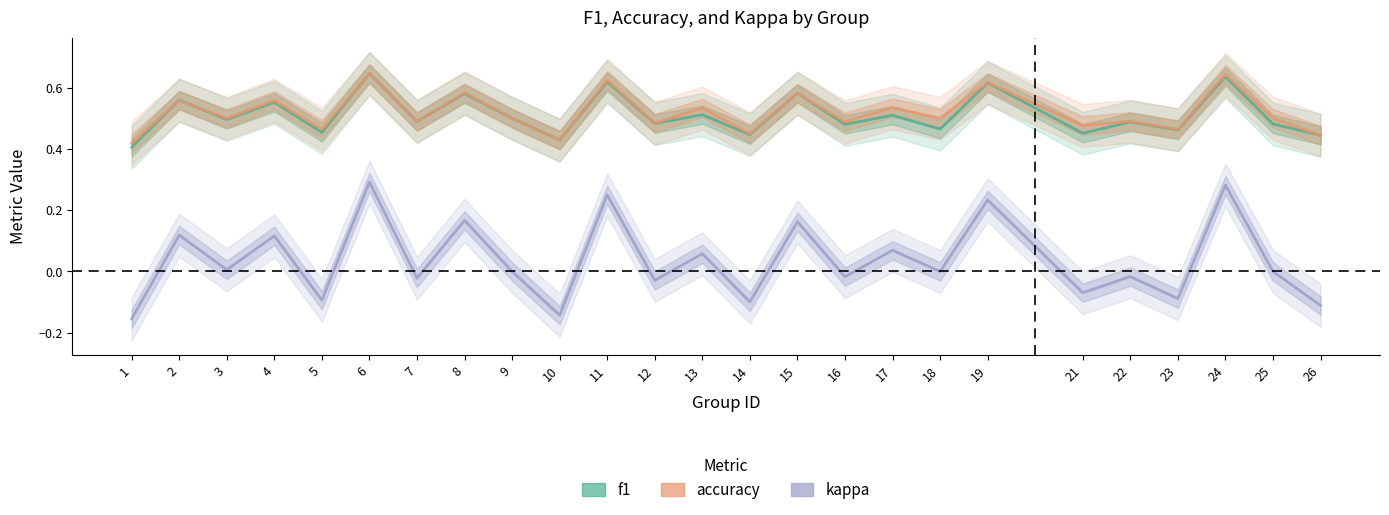

How many interior local peaks does the kappa series have?

11